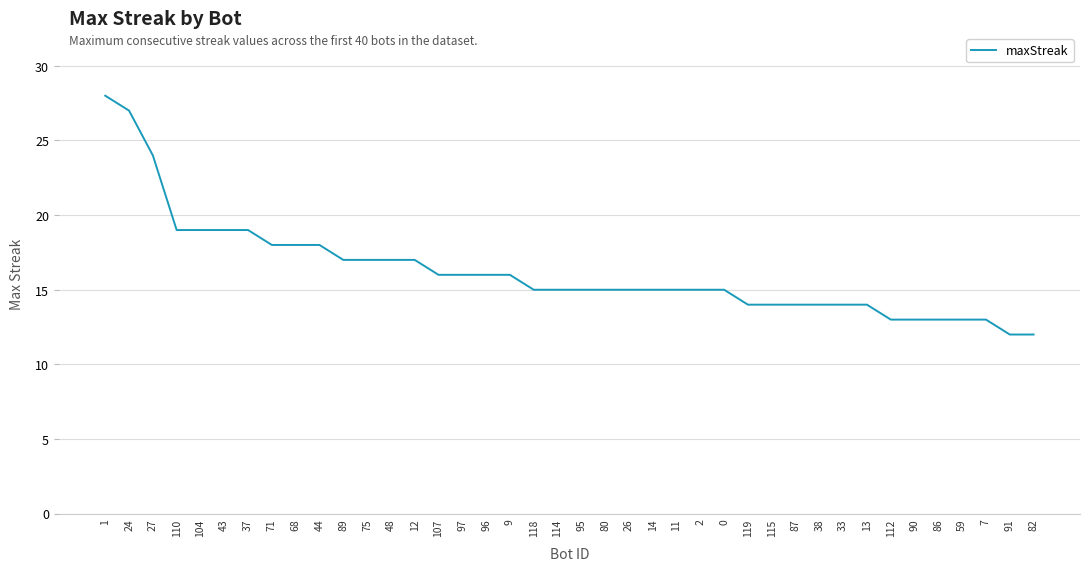

What is the greatest value displayed?

28